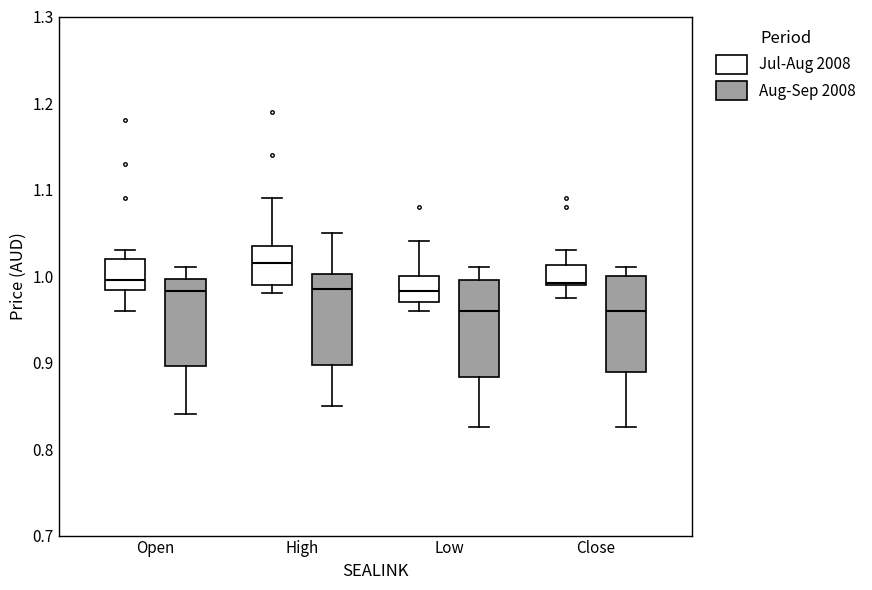

Reading left to right, transcribe this box plot: for each box, give where its median line is, the range the box spans, and where its two whiskers end, as read against the y-axis. The values are not printed on the chart, so give them approximately, as read against the axis.

Open (Jul-Aug 2008): median 1.00, box 0.98 to 1.02, whiskers 0.96 to 1.03
Open (Aug-Sep 2008): median 0.98, box 0.90 to 1.00, whiskers 0.84 to 1.01
High (Jul-Aug 2008): median 1.02, box 0.99 to 1.04, whiskers 0.98 to 1.09
High (Aug-Sep 2008): median 0.99, box 0.90 to 1.00, whiskers 0.85 to 1.05
Low (Jul-Aug 2008): median 0.98, box 0.97 to 1.00, whiskers 0.96 to 1.04
Low (Aug-Sep 2008): median 0.96, box 0.88 to 1.00, whiskers 0.83 to 1.01
Close (Jul-Aug 2008): median 0.99, box 0.99 to 1.01, whiskers 0.98 to 1.03
Close (Aug-Sep 2008): median 0.96, box 0.89 to 1.00, whiskers 0.83 to 1.01